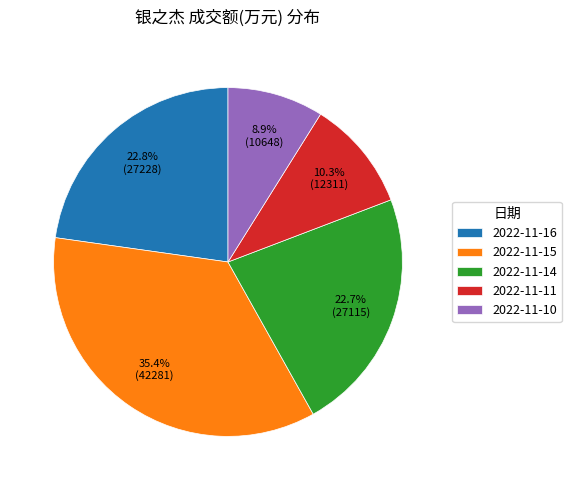

Which slice is the smallest?

2022-11-10